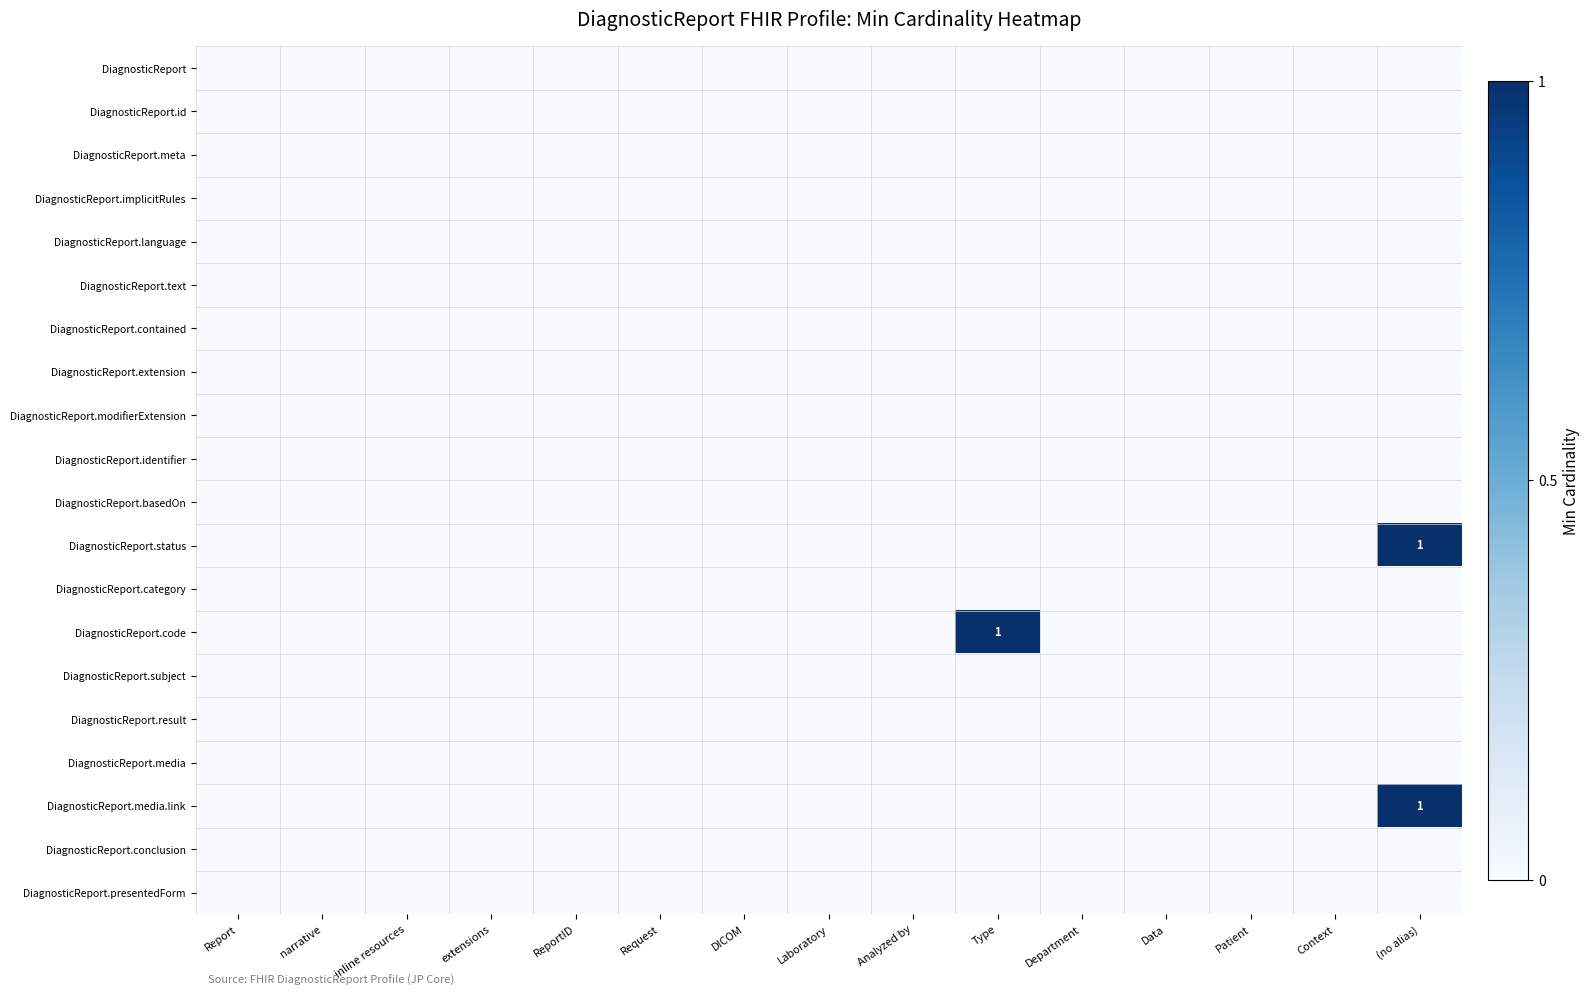

Which category has the lowest value in the DiagnosticReport.subject series?

Report